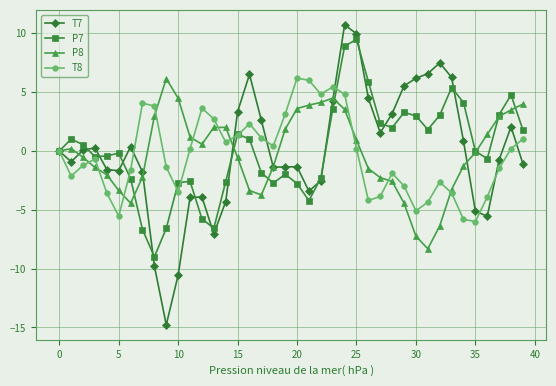

What is the value of the T7 point at the 17th from the left?

6.5